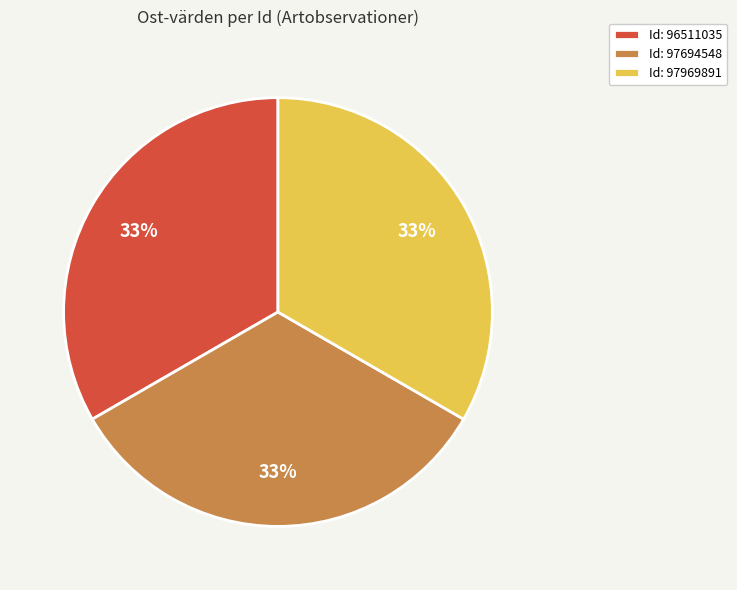

How many slices are in this pie chart?

3